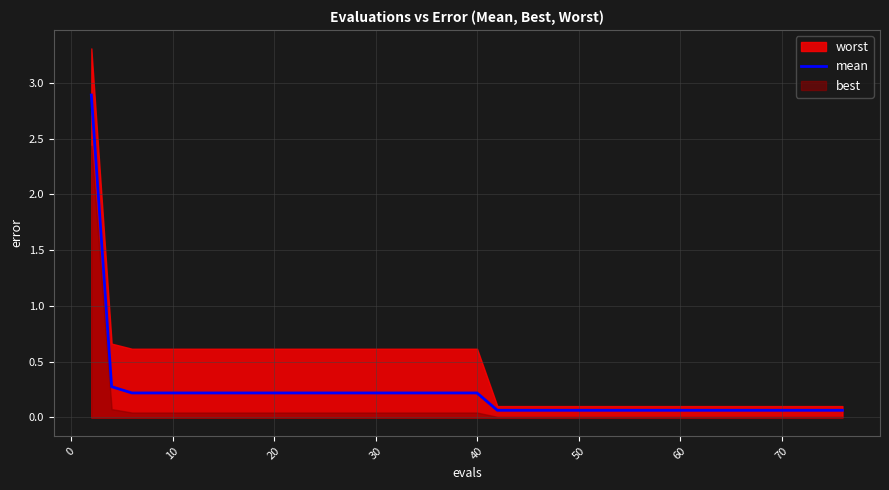

What is the highest value of the mean series?

2.9